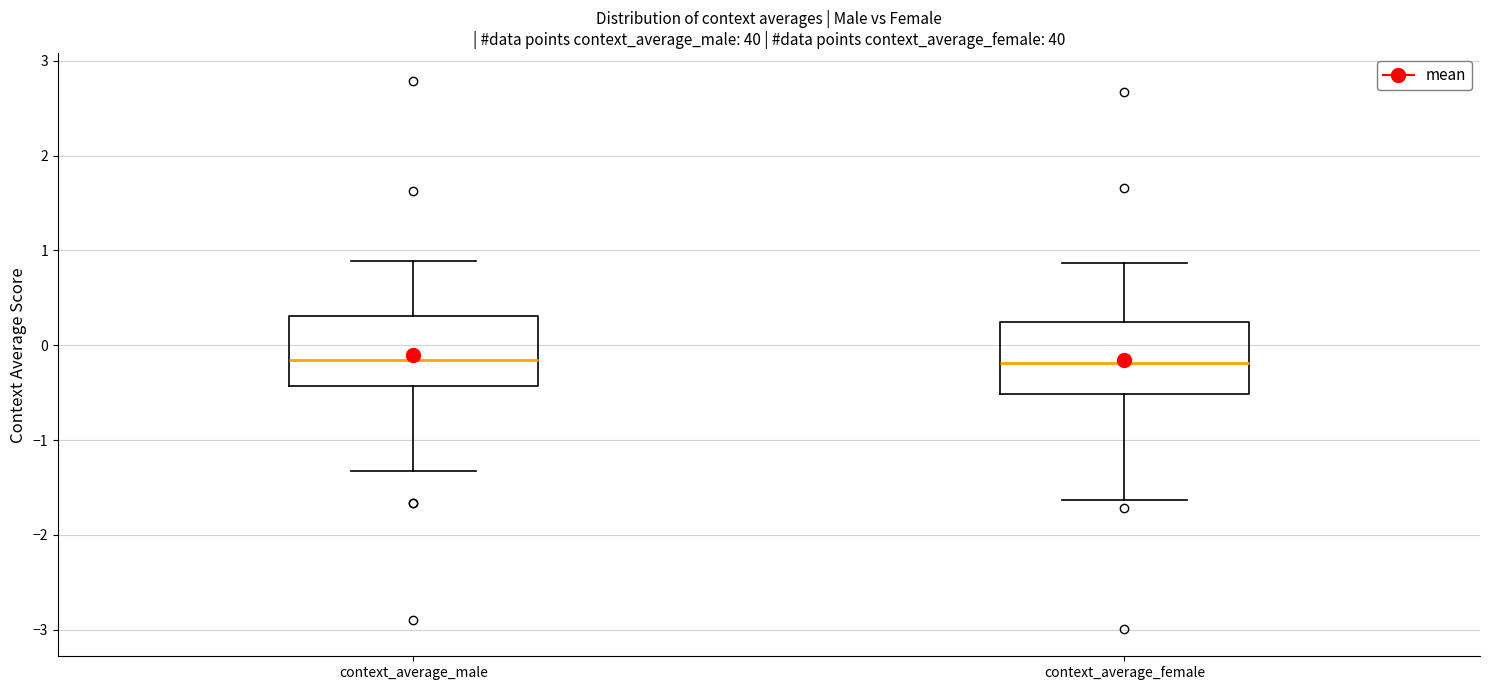

Where does the upper whisker of the box for context_average_male end on the y-axis? The values are not printed on the chart, so give them approximately, as read against the axis.

0.9